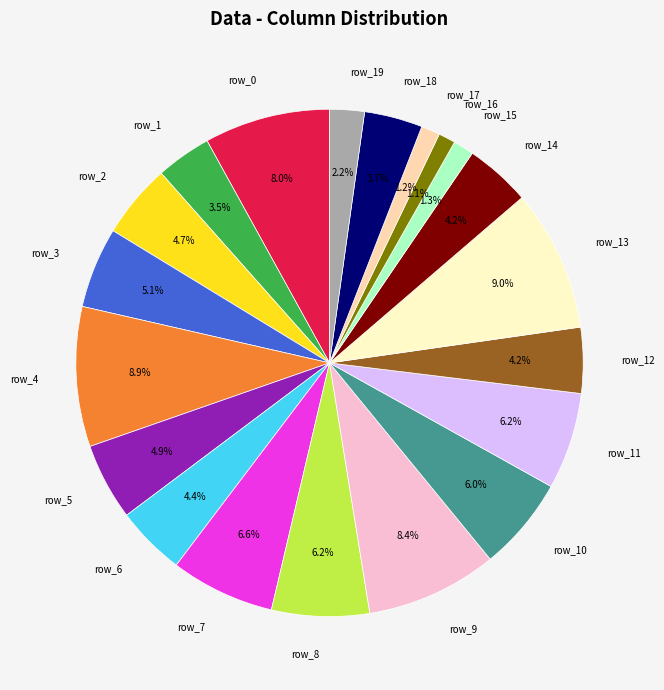

Is it true that row_4 is 19% of the pie?

False